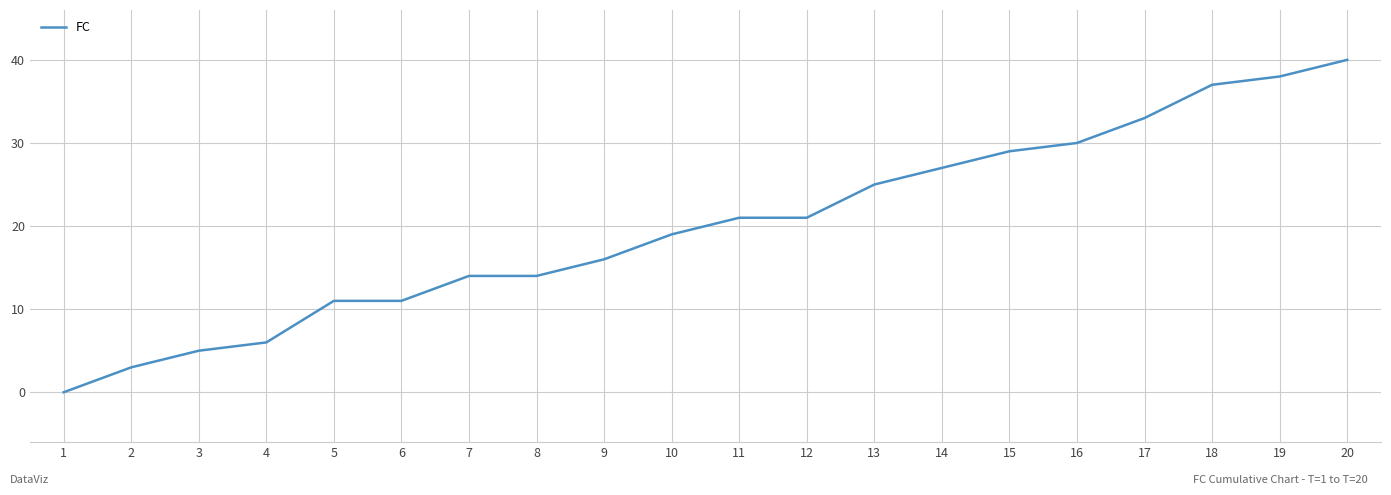

Which label corresponds to the largest value in the chart?

20